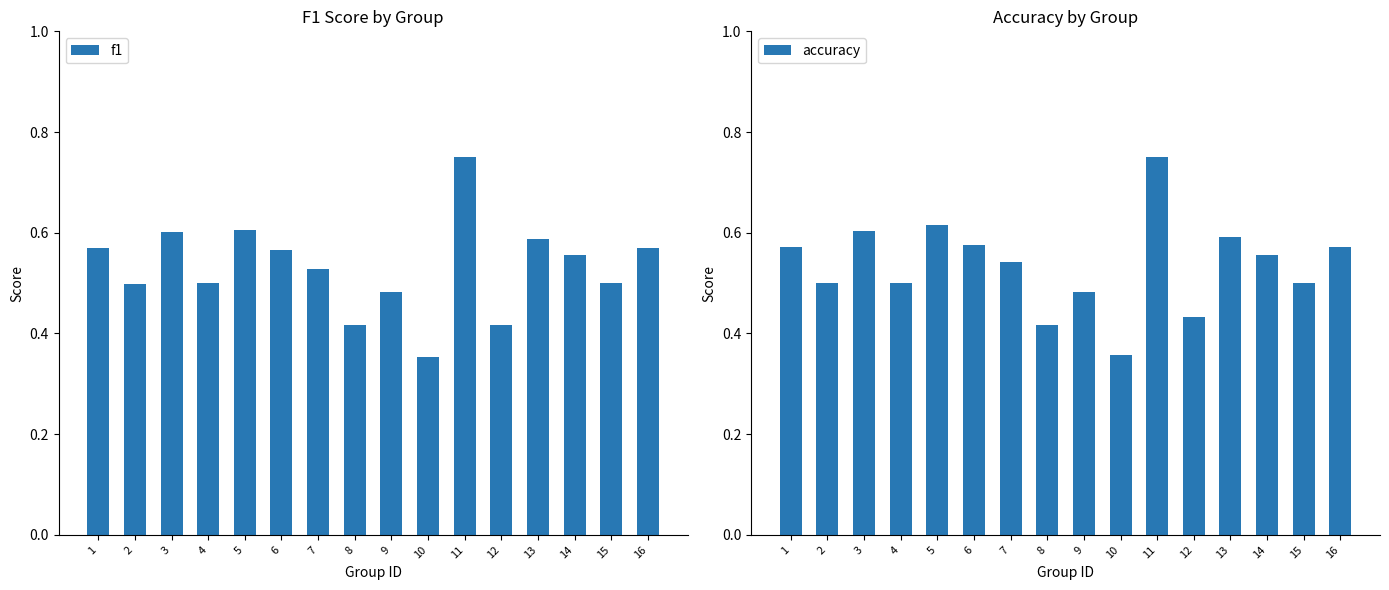

What is the sum of the accuracy values at 7 and 2?

1.0